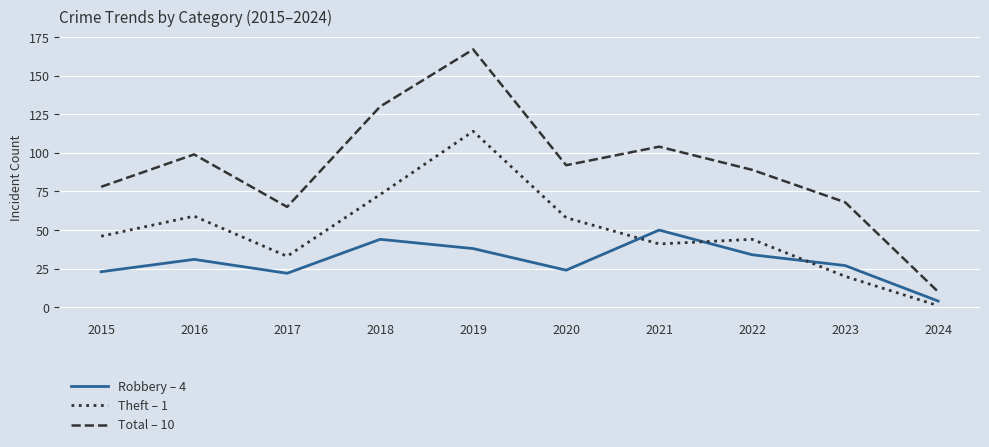

How many interior local peaks does the Total – 10 series have?

3